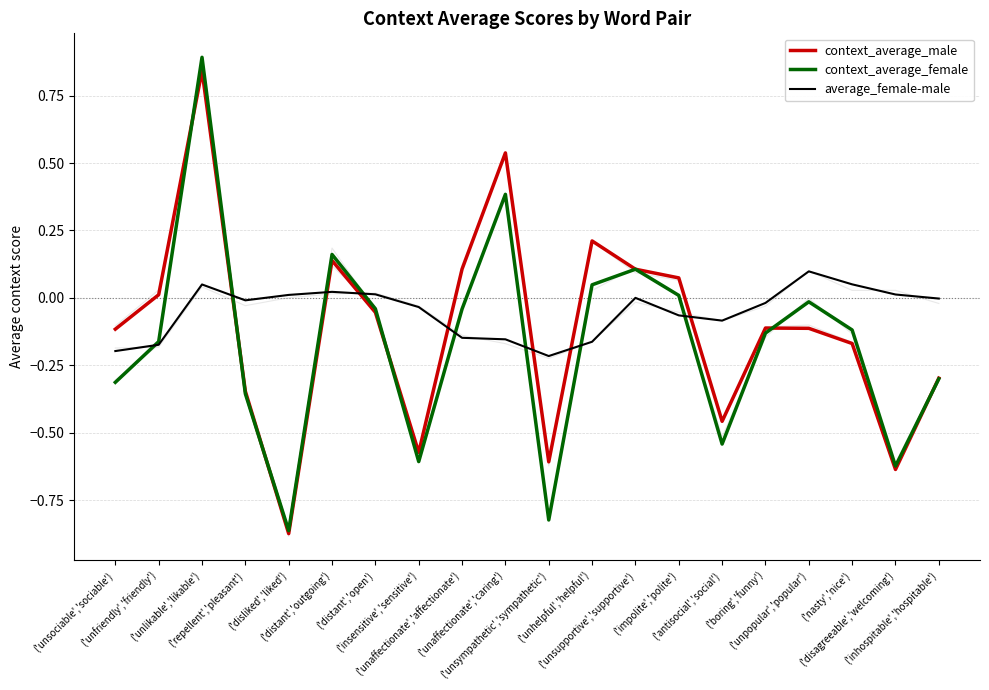

Which category has the lowest value in the average_female-male series?

('unsympathetic','sympathetic')